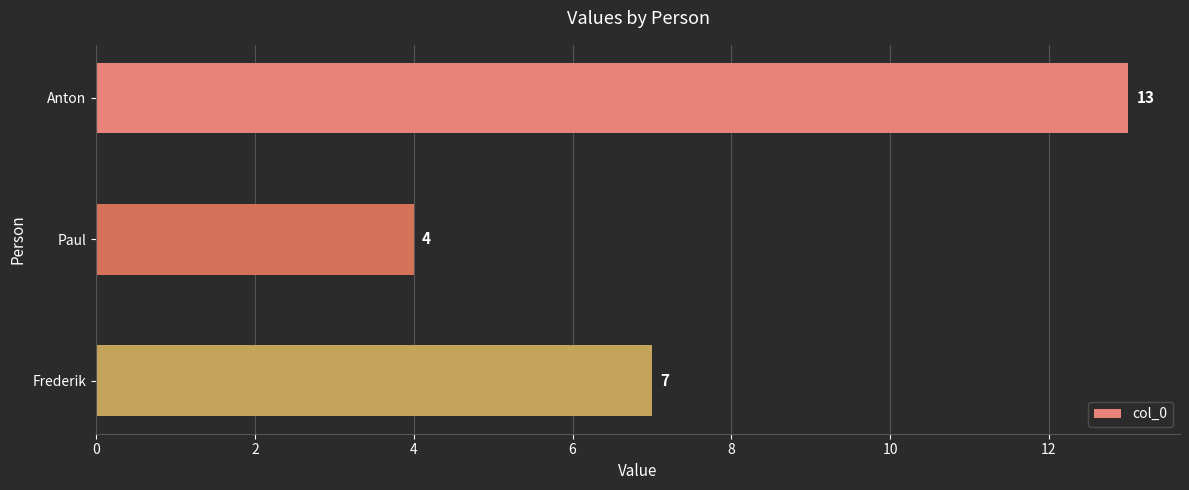

What is the difference between the maximum and second lowest values?

6